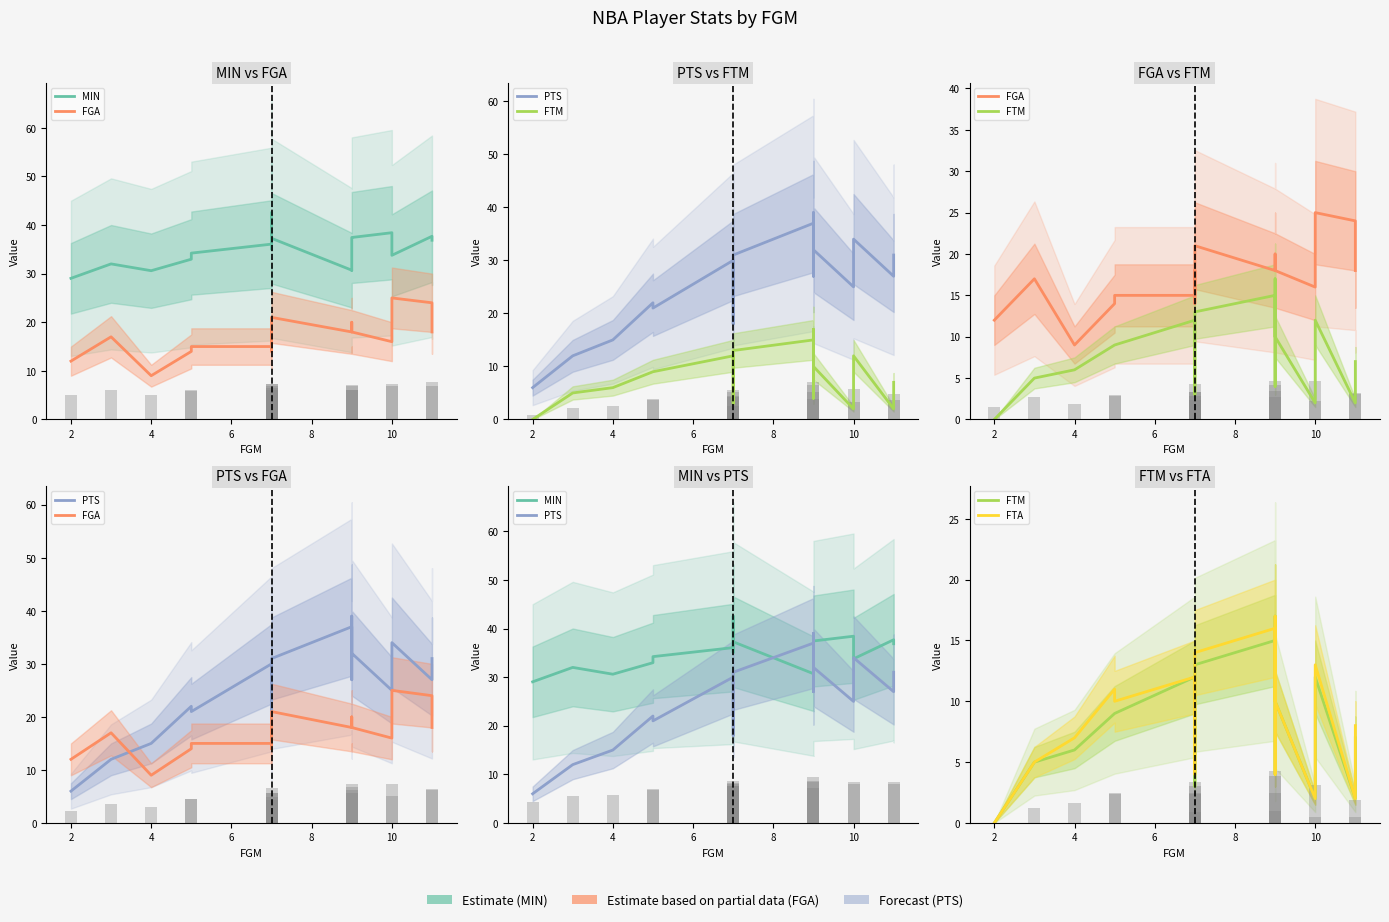

Which series has the largest total across all categories?

MIN